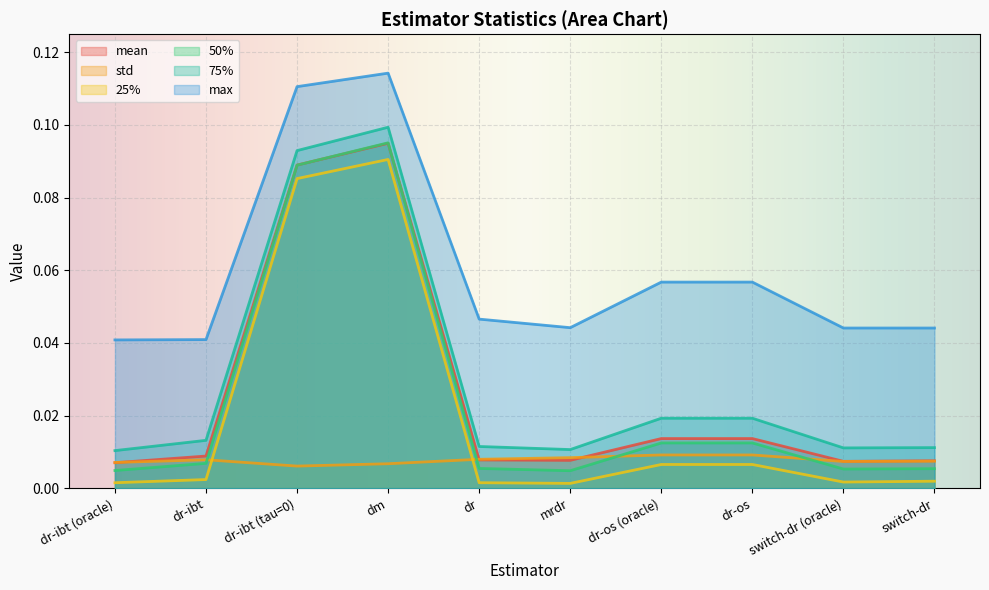

Is it true that mean equals 0.1 at dr-ibt (tau=0)?

False